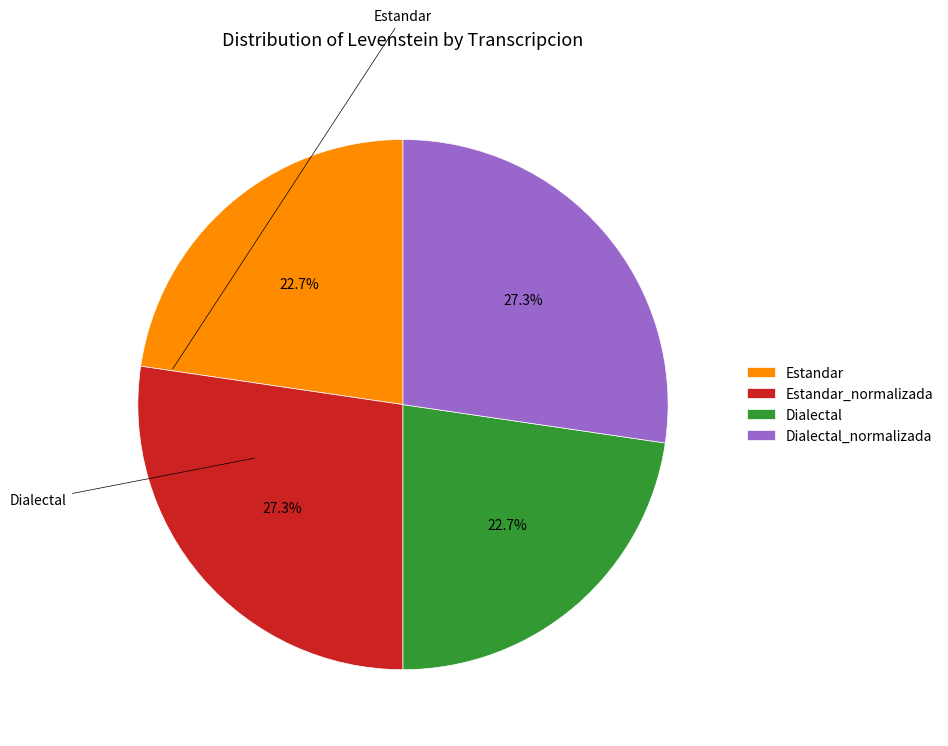

True or false: Estandar accounts for 17% of the total.

False